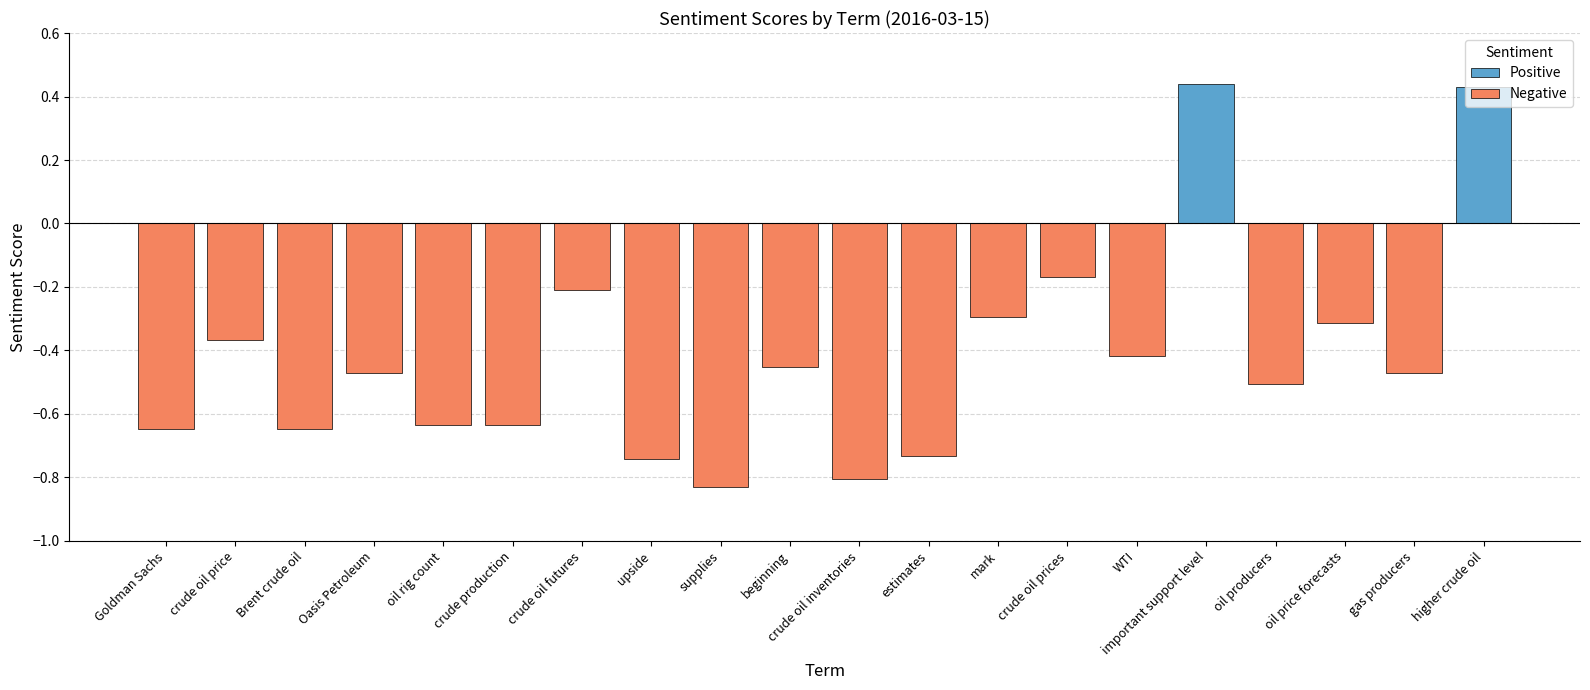

What is the label of the 3rd bar from the left?

Brent crude oil